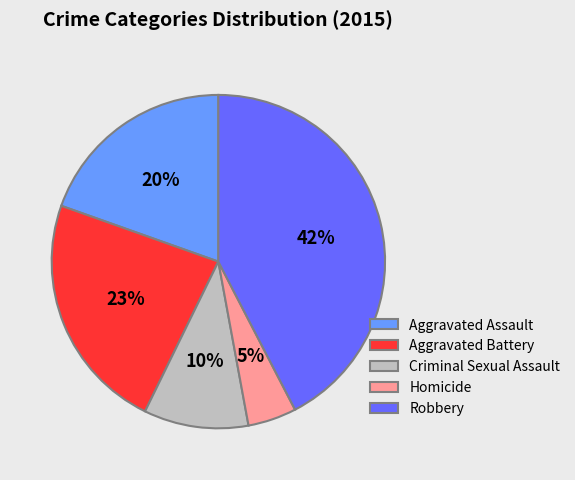

Approximately how many times larger is the value at Homicide compared to Aggravated Battery?

0.2